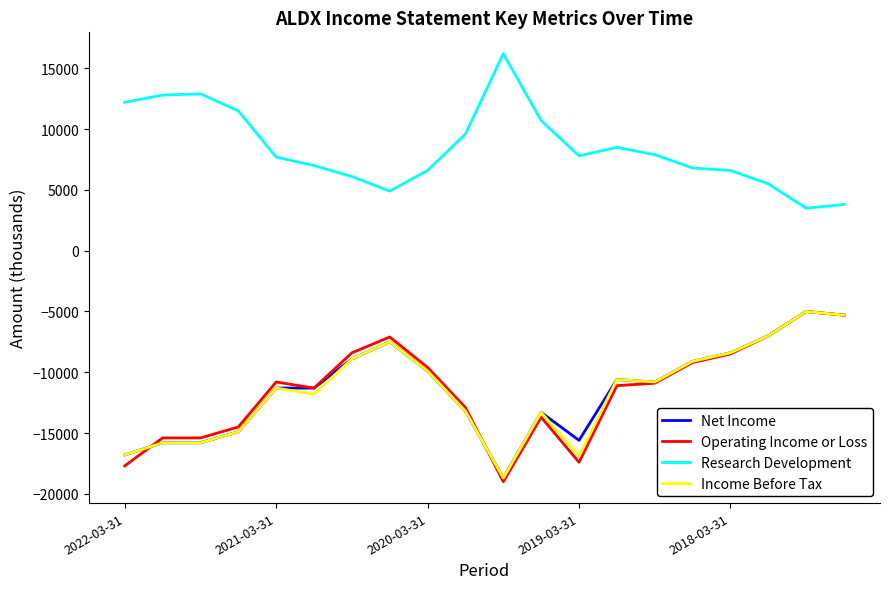

Which series has the largest total across all categories?

Research Development